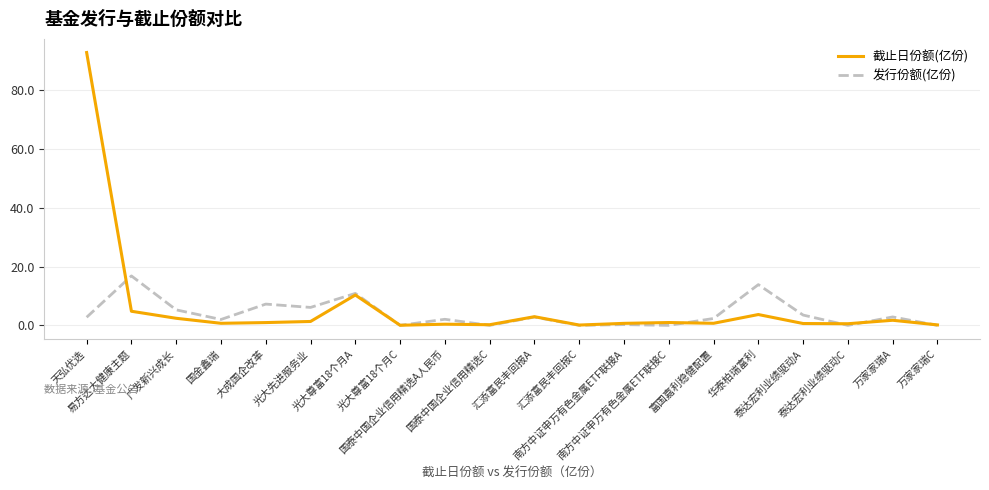

What are all the series names shown in the legend?

截止日份额(亿份), 发行份额(亿份)